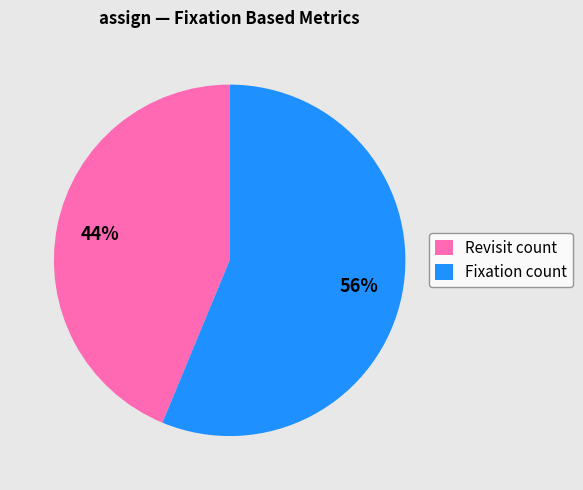

Which category accounts for the majority?

Fixation count